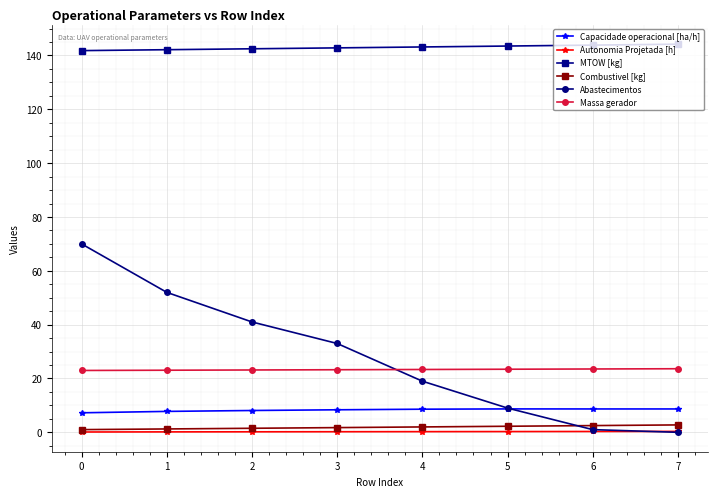

How many series are shown in this chart?

6